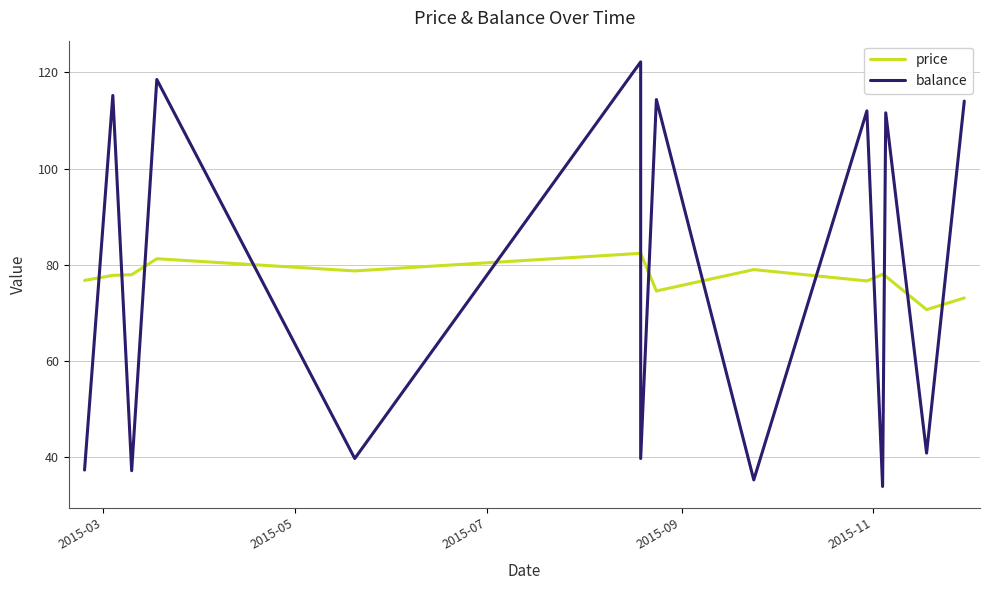

How many lines are shown in the chart?

2